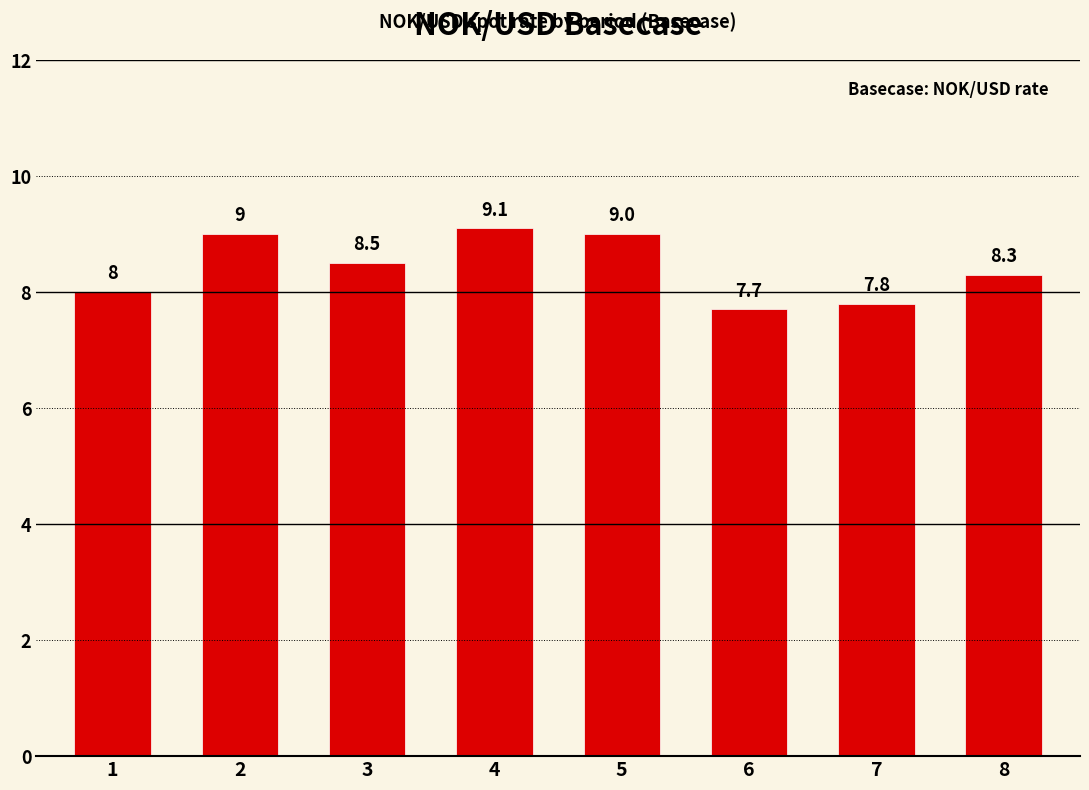

What is the value of the 4th bar from the left?

9.1